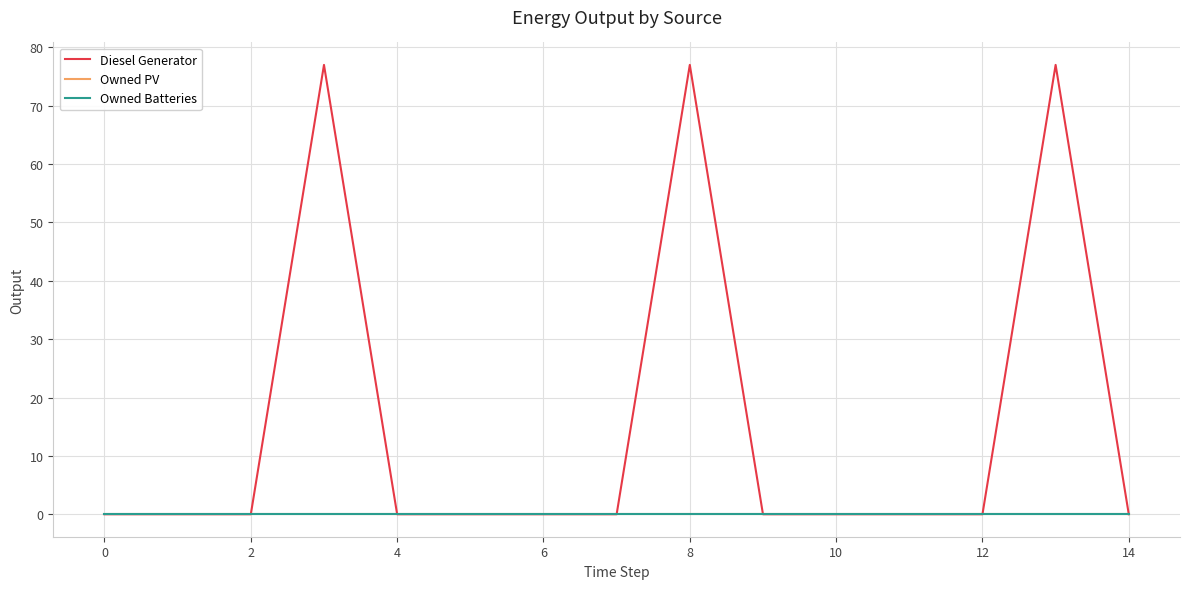

Is this an area chart (filled region under the line)?

No